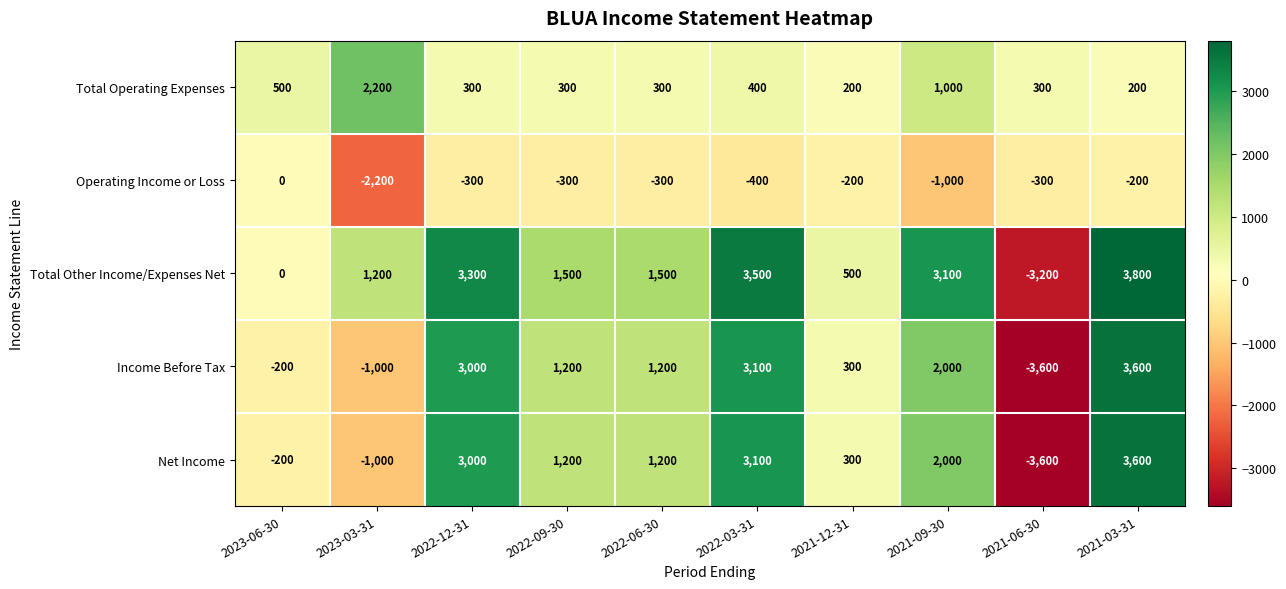

What is the average value of the Income Before Tax series?

960